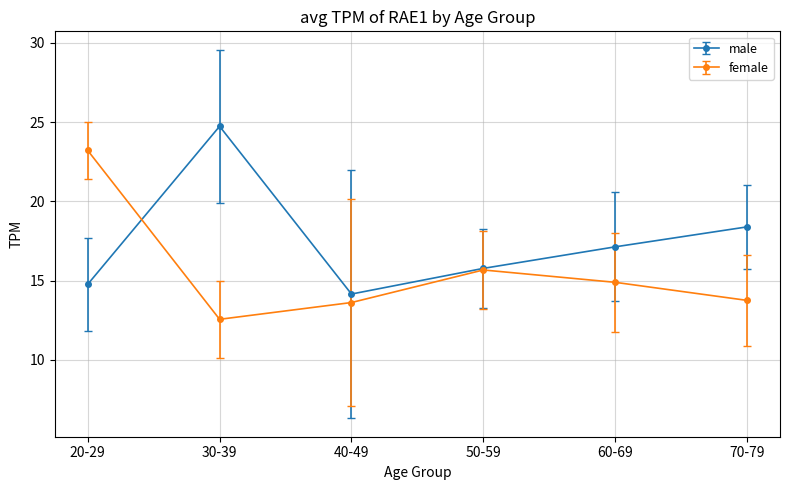

True or false: male and female cross at least once.

True